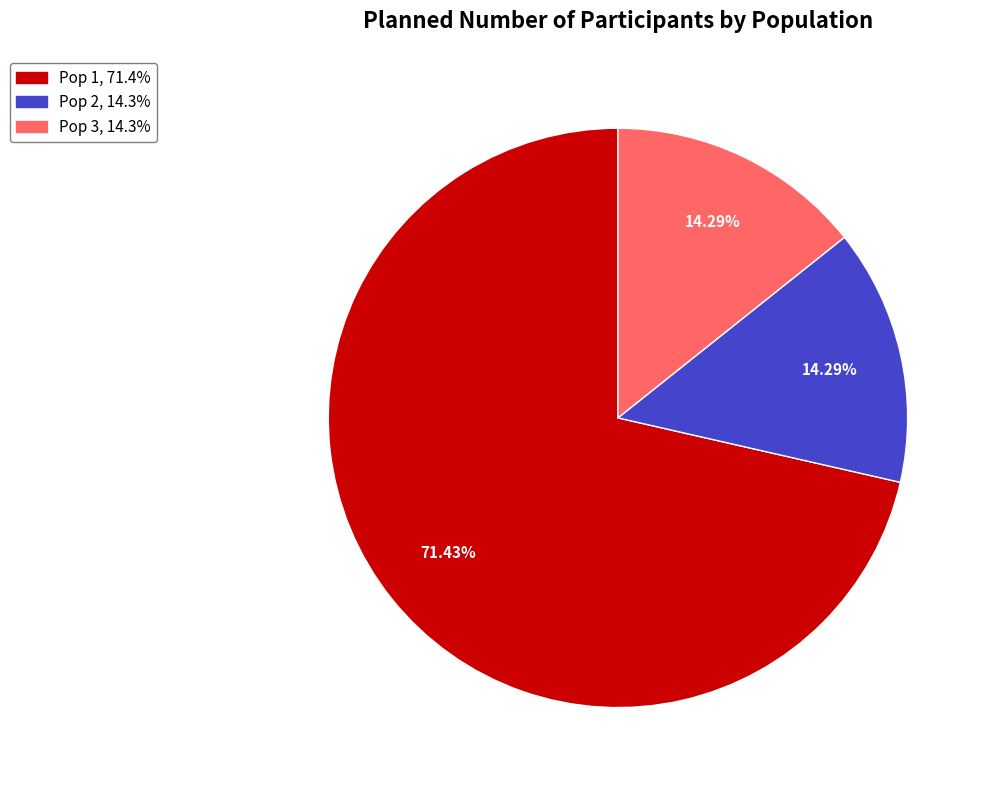

Approximately how many times larger is the value at Pop 1, 71.4% compared to Pop 2, 14.3%?

5.0